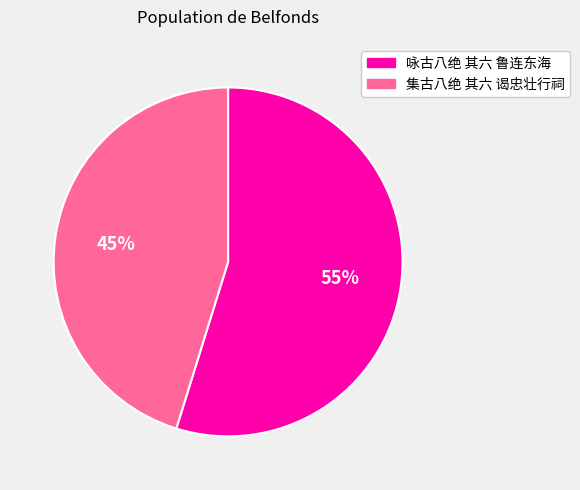

True or false: 咏古八绝 其六 鲁连东海 accounts for 55% of the total.

True